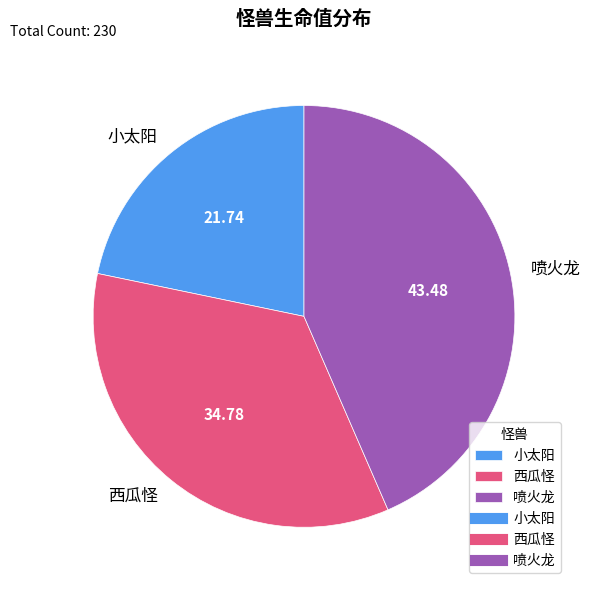

Rank the categories by value from lowest to highest.

小太阳, 西瓜怪, 喷火龙